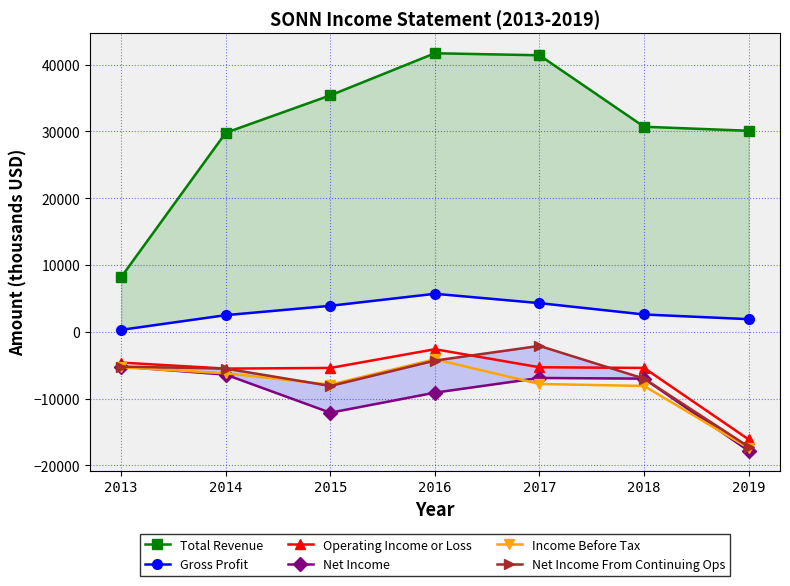

Reading left to right, list all the values displayed in this chart.

Total Revenue: 8200	29800	35400	41700	41400	30700	30100
Gross Profit: 300	2500	3900	5700	4300	2600	1900
Operating Income or Loss: -4600	-5500	-5400	-2600	-5300	-5400	-16100
Net Income: -5200	-6400	-12100	-9100	-6900	-7000	-17800
Income Before Tax: -5300	-6200	-7900	-4100	-7800	-8100	-17400
Net Income From Continuing Ops: -5200	-5500	-8100	-4300	-2100	-7000	-17200